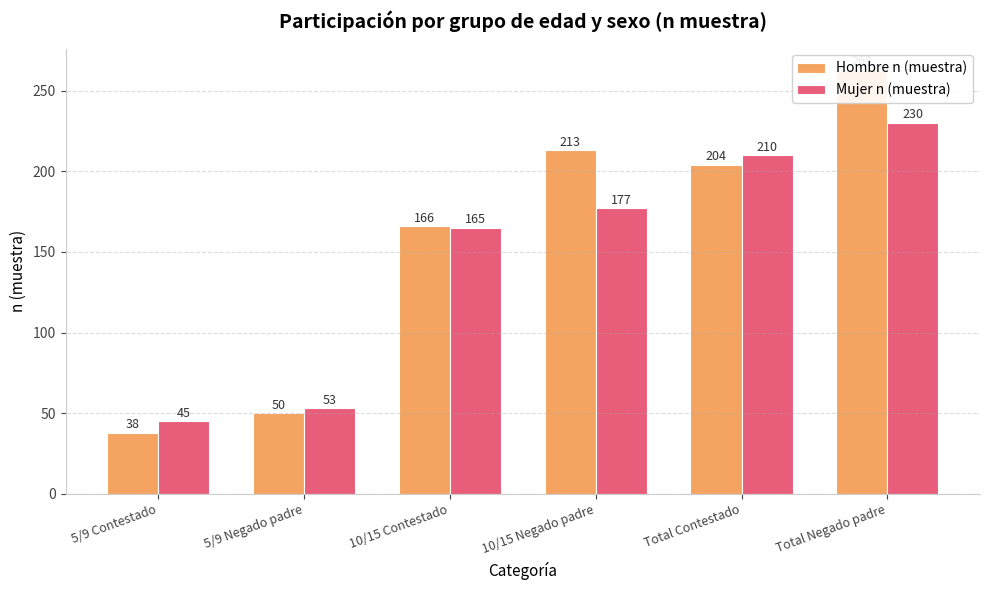

Between 10/15 Negado padre and Total Negado padre, which series saw the biggest shift?

Mujer n (muestra)